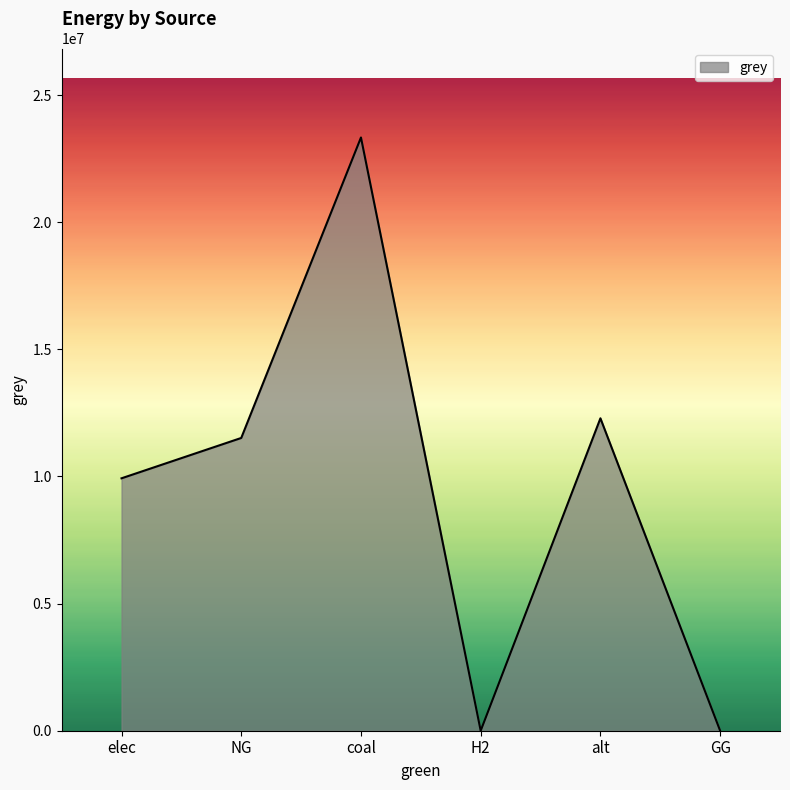

Does the chart display data point markers on the line(s)?

No